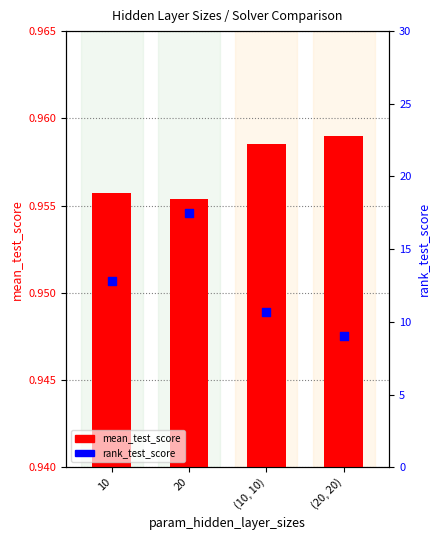

What are all the series names shown in the legend?

mean_test_score, rank_test_score